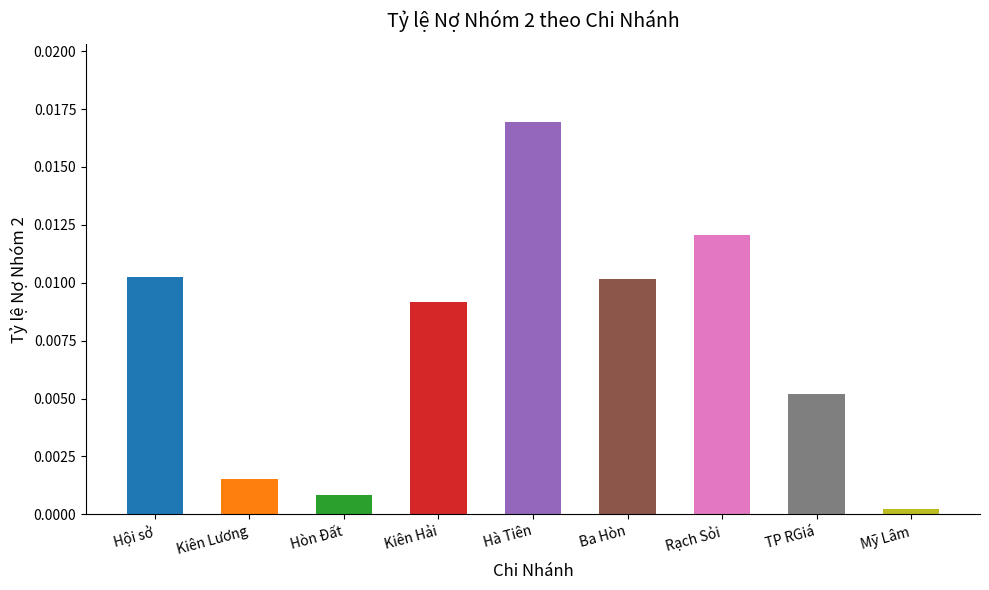

What is the label of the 8th bar from the right?

Kiên Lương